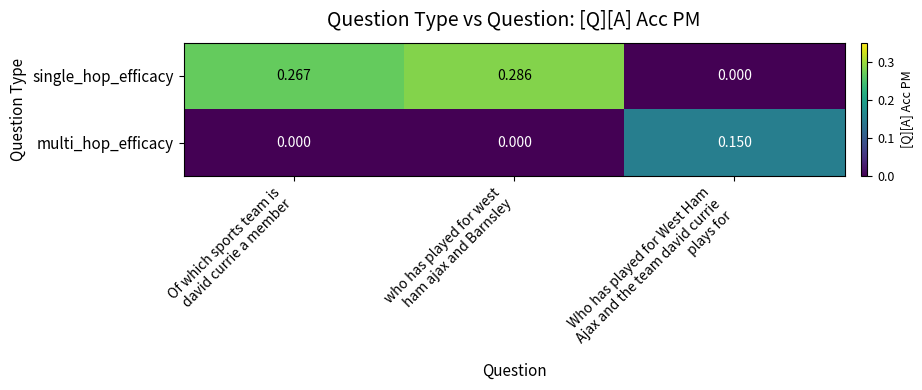

List the series in order of their peak value, lowest first.

multi_hop_efficacy, single_hop_efficacy